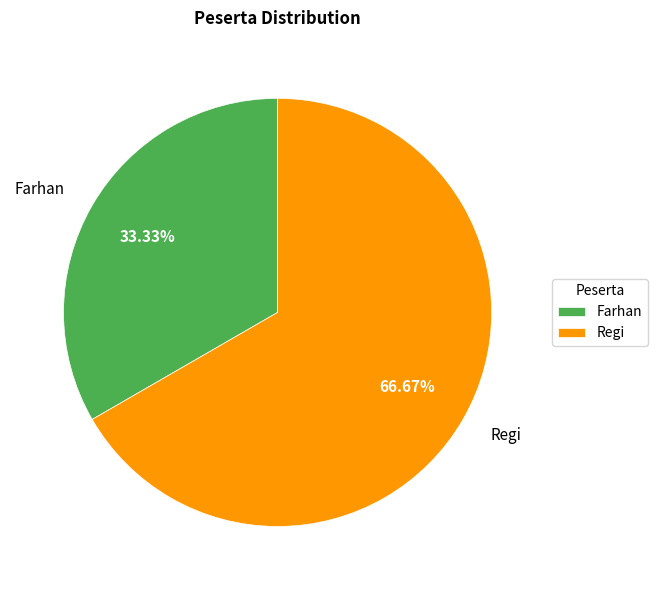

Is it true that Farhan is 48% of the pie?

False